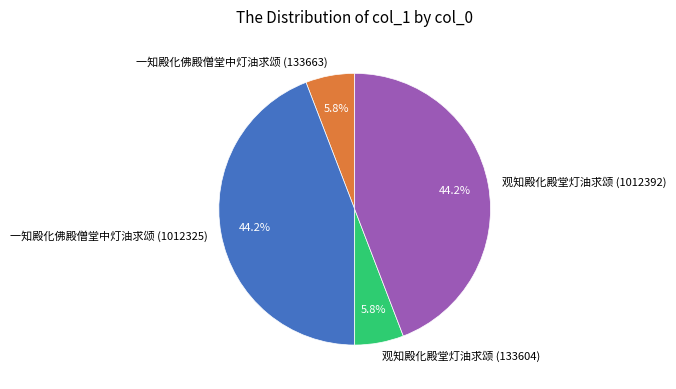

Does 观知殿化殿堂灯油求颂 (1012392) account for over 50% of the chart?

No